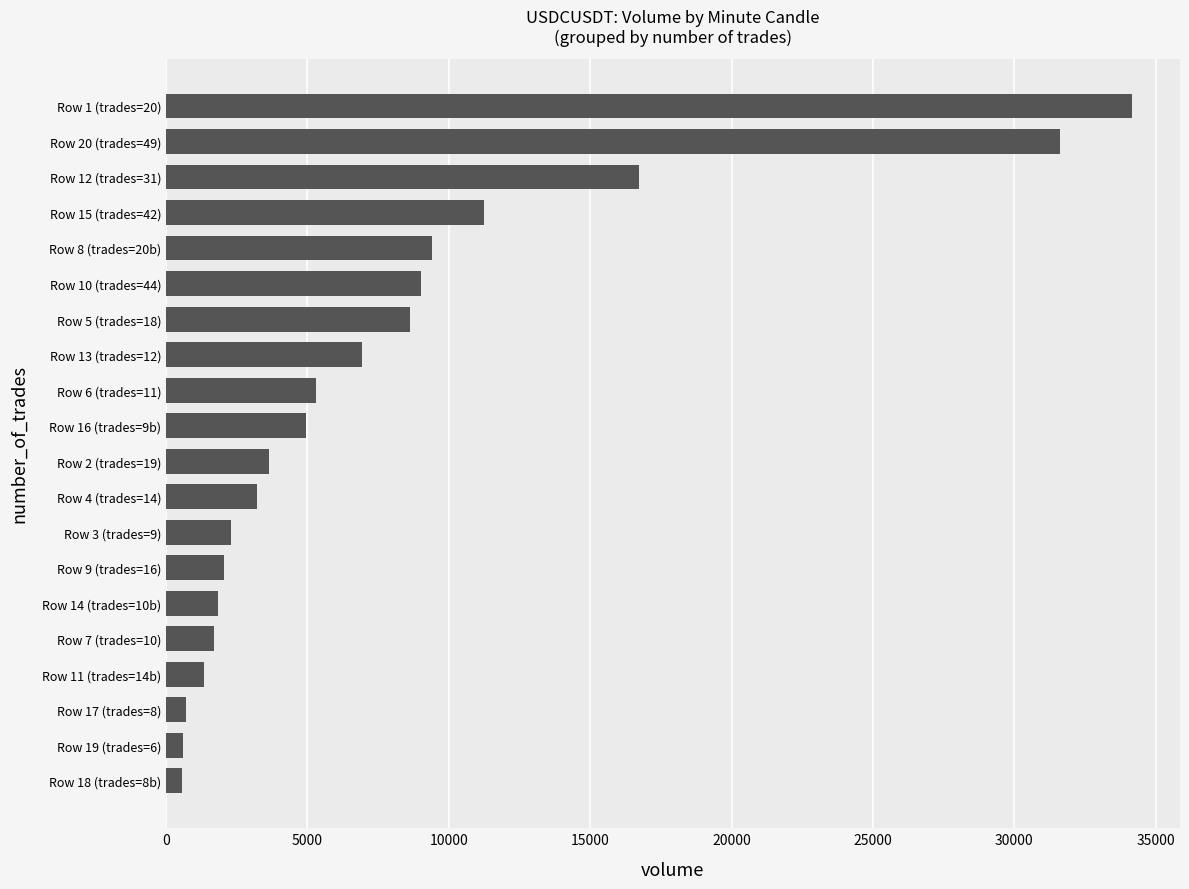

What is the difference between the maximum and minimum values?

33585